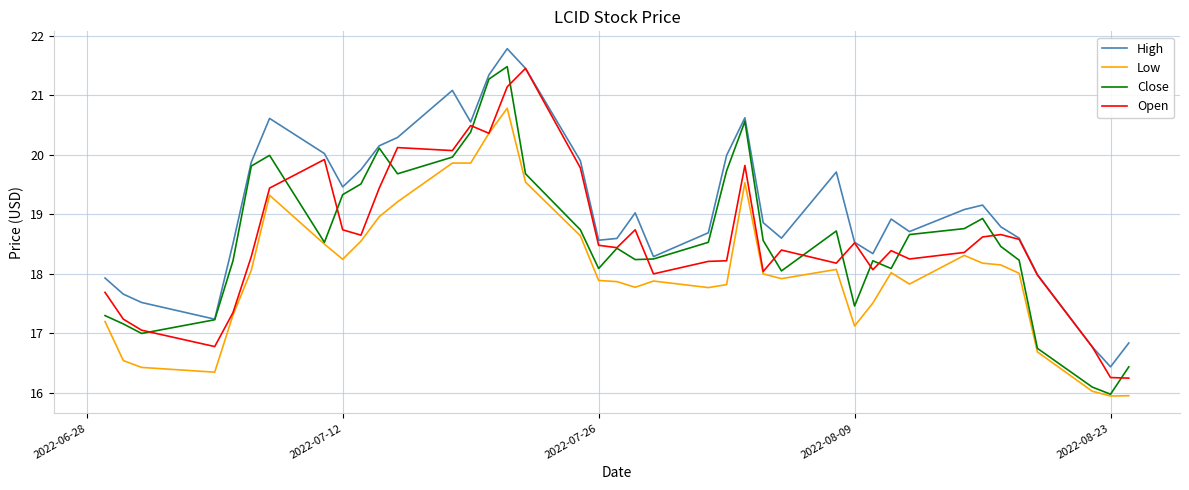

Which series has the largest total across all categories?

High